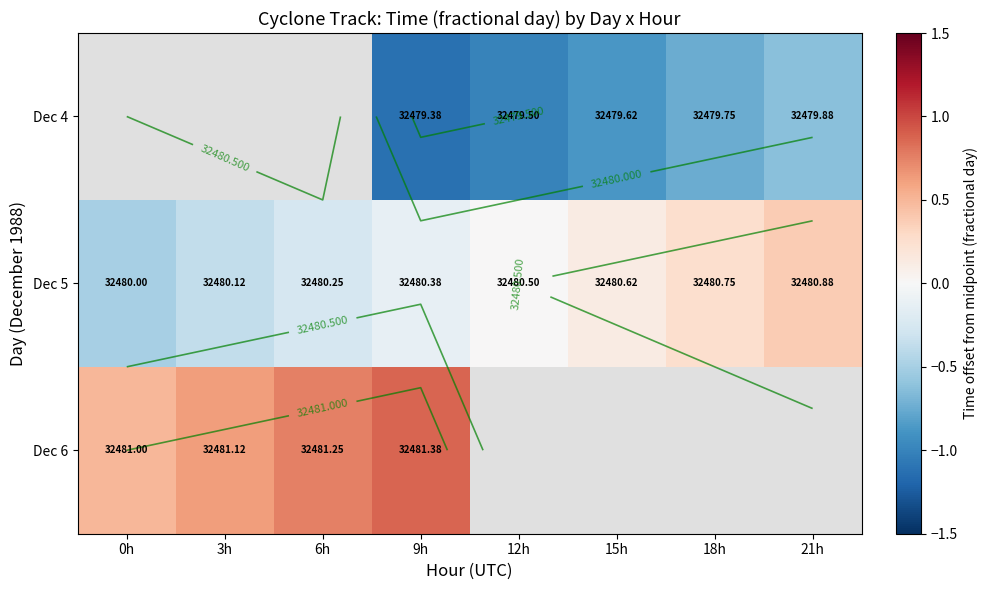

How many values in the Dec 5 series are below 0?

4